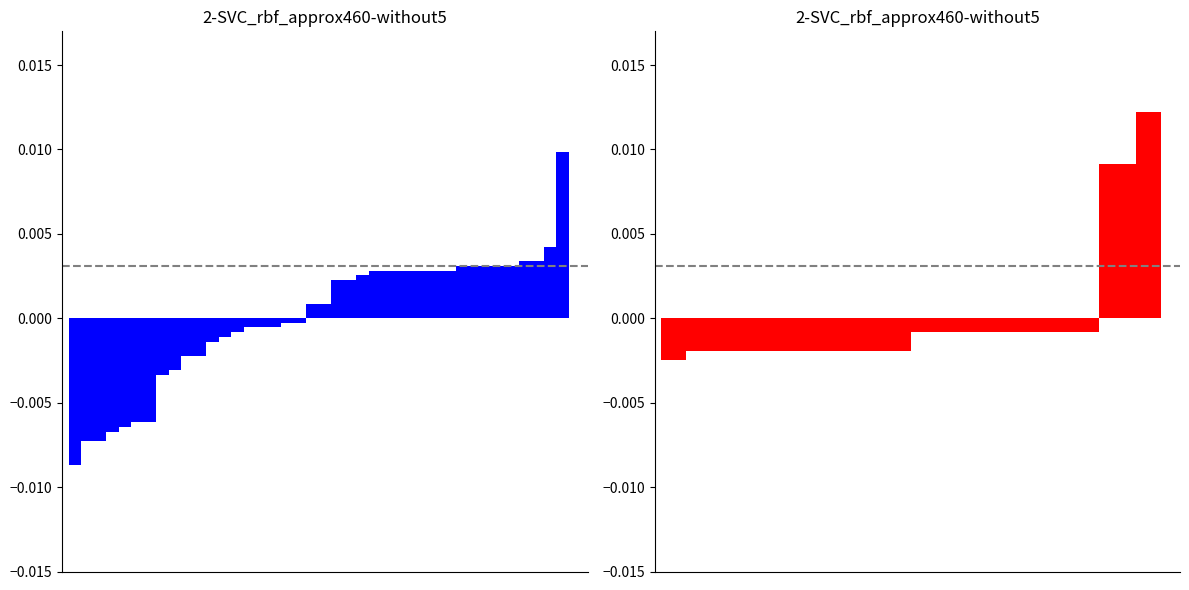

How many values in SPC_SPACE are below zero?

19